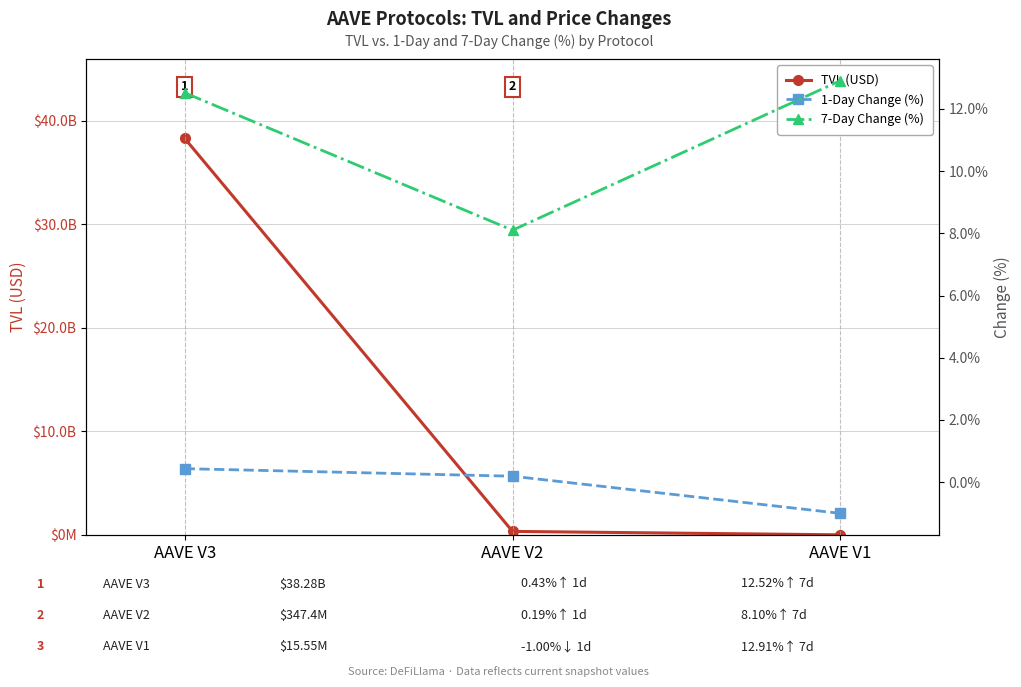

Count the number of categories in the chart.

3